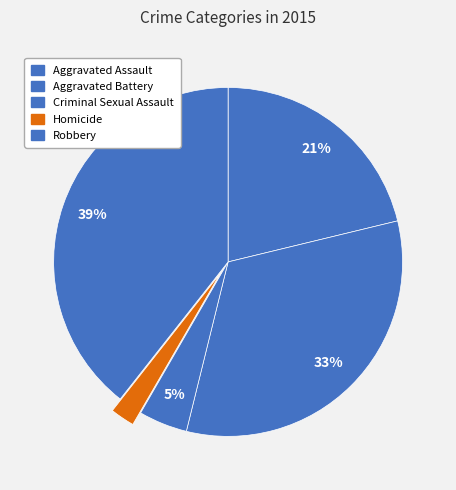

How many segments does this pie chart have?

5